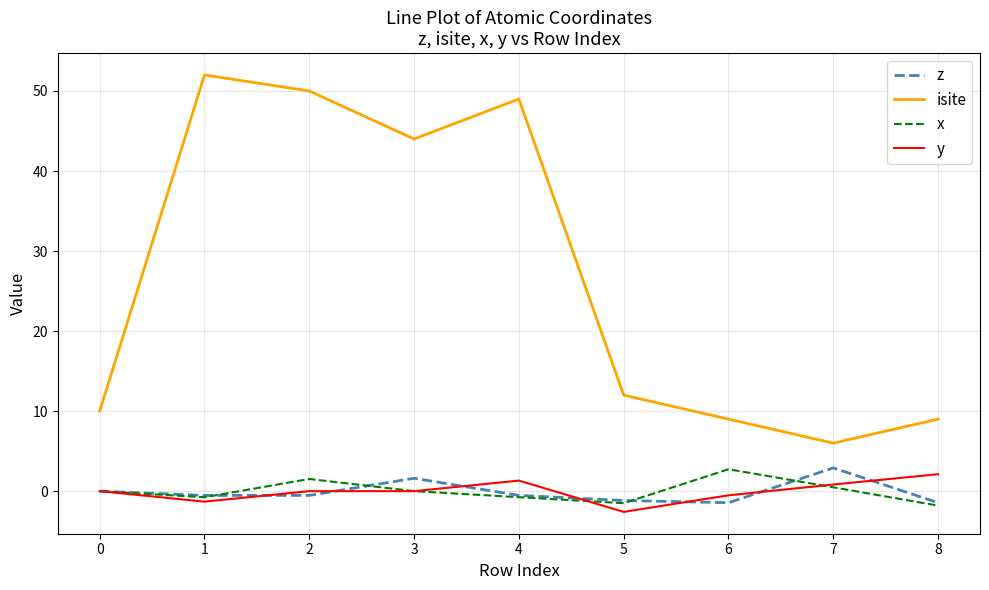

Is it true that y equals -0.5 at 6?

True